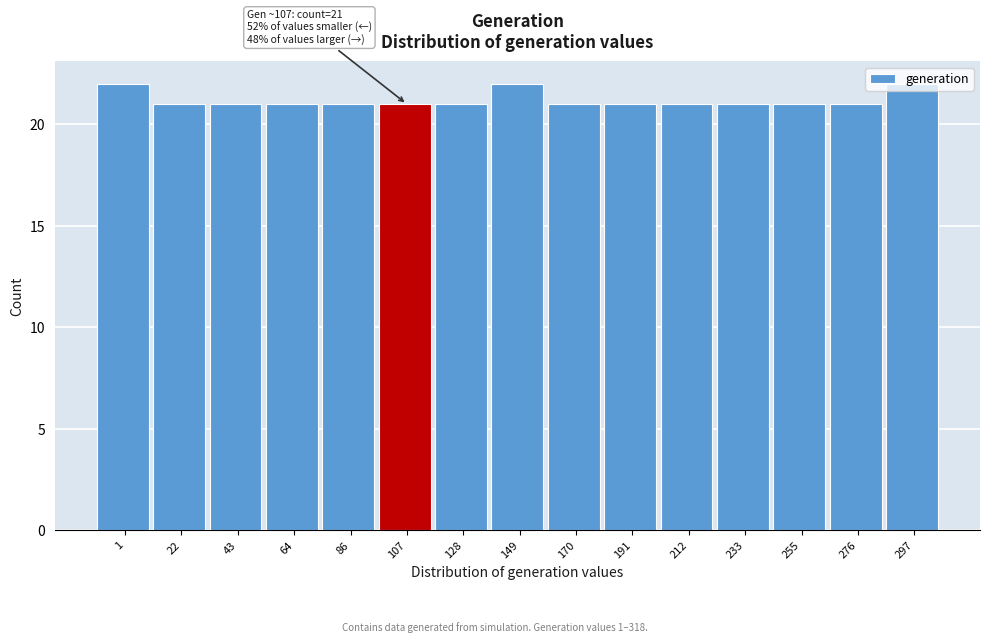

What is the sum of the values at 212 and 255?

42